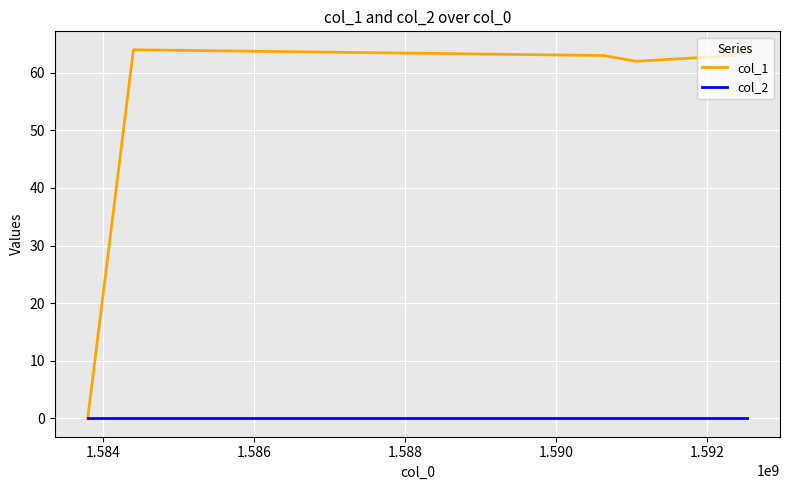

What is the greatest value displayed?

64